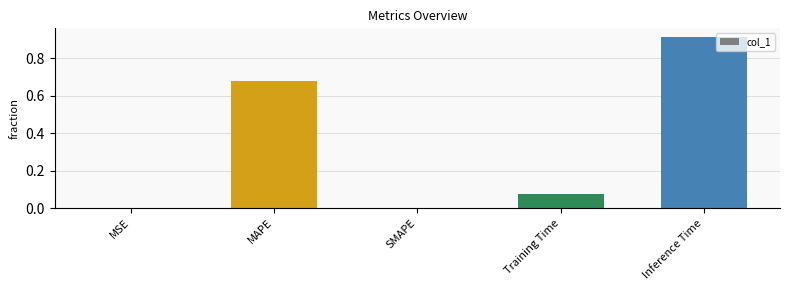

True or false: the data shows 1.2 at Inference Time.

False